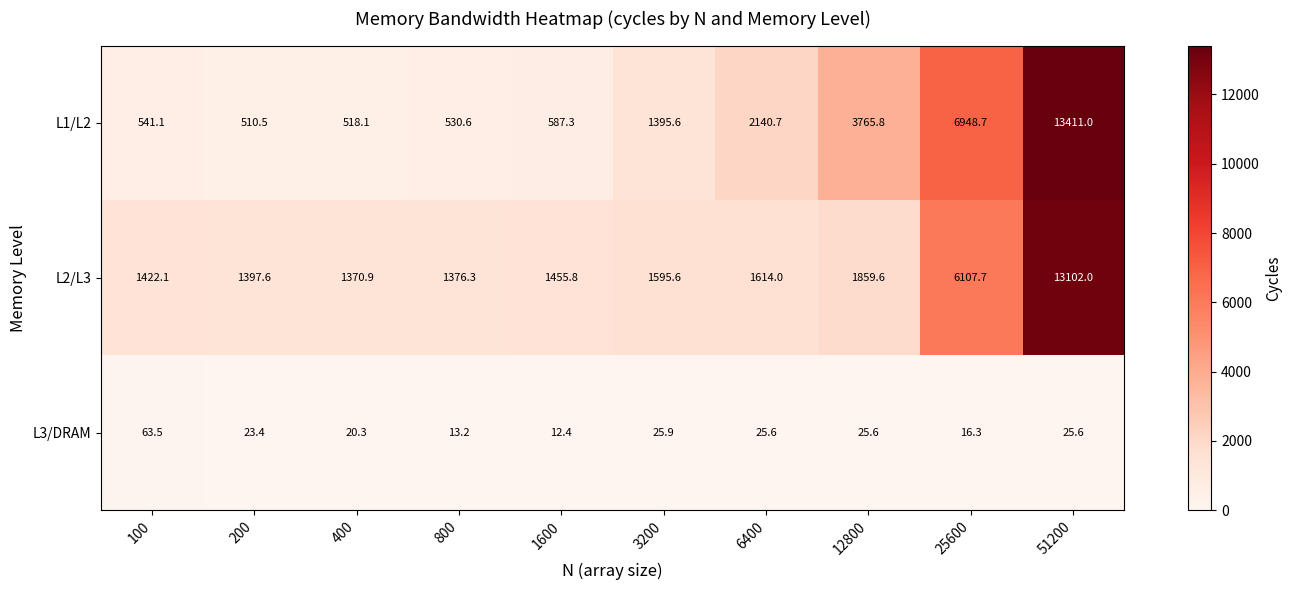

At how many categories does at least one series exceed 4308?

2